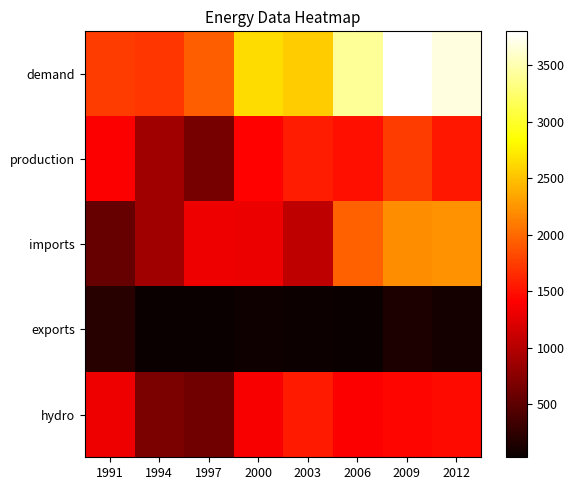

Reading right to left, what are all the values shown in this chart?

demand: 2012=3676	2009=3800	2006=3403	2003=2559	2000=2646	1997=1931	1994=1720	1991=1739
production: 2012=1538	2009=1742	2006=1491	2003=1567	2000=1414	1997=642	1994=874	1991=1389
imports: 2012=2226	2009=2202	2006=1948	2003=1045	2000=1297	1997=1319	1994=874	1991=551
exports: 2012=88	2009=144	2006=36	2003=53	2000=65	1997=30	1994=28	1991=201
hydro: 2012=1471	2009=1429	2006=1385	2003=1553	2000=1380	1997=610	1994=672	1991=1322